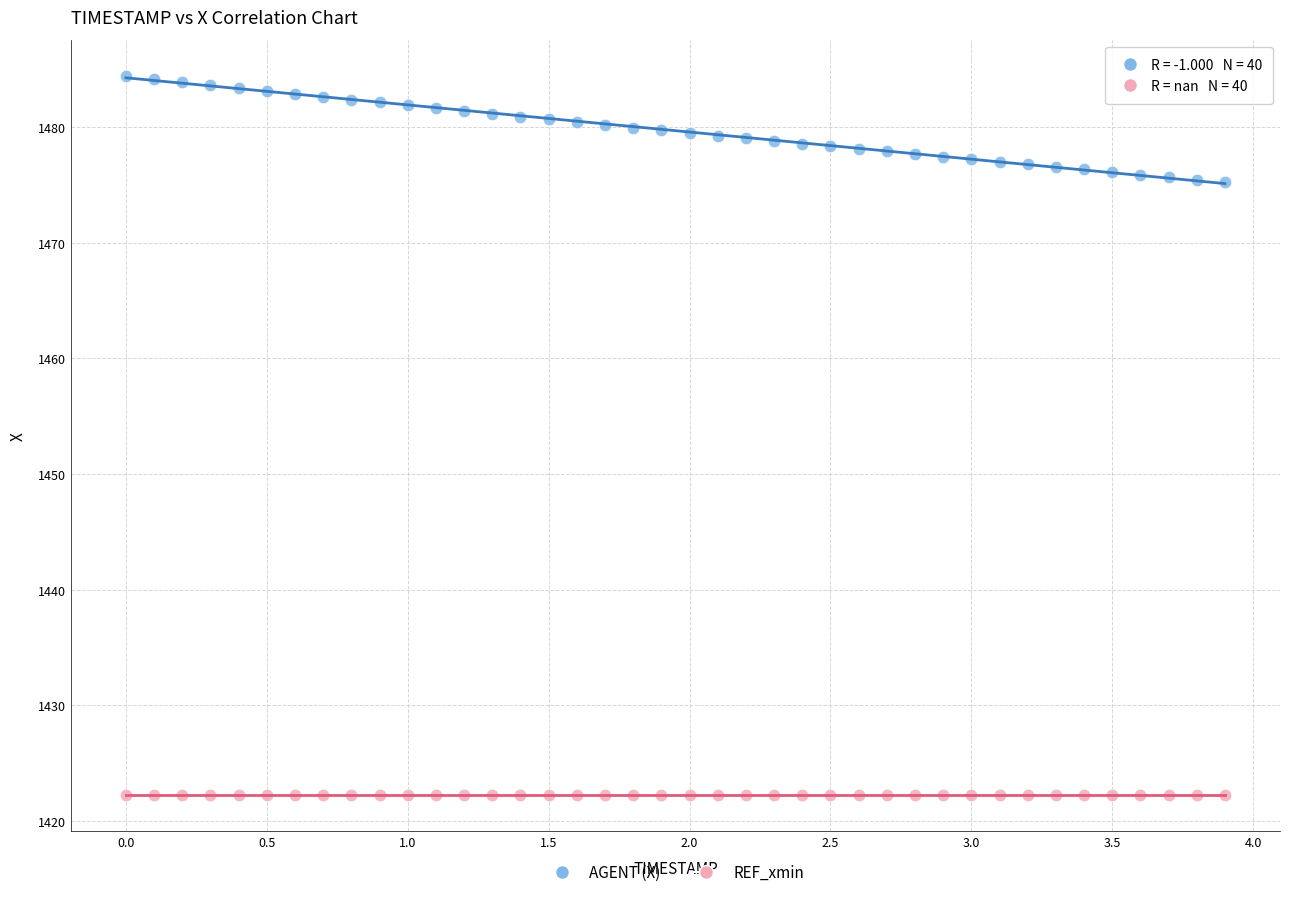

Which series contains the highest Y value?

AGENT (X)